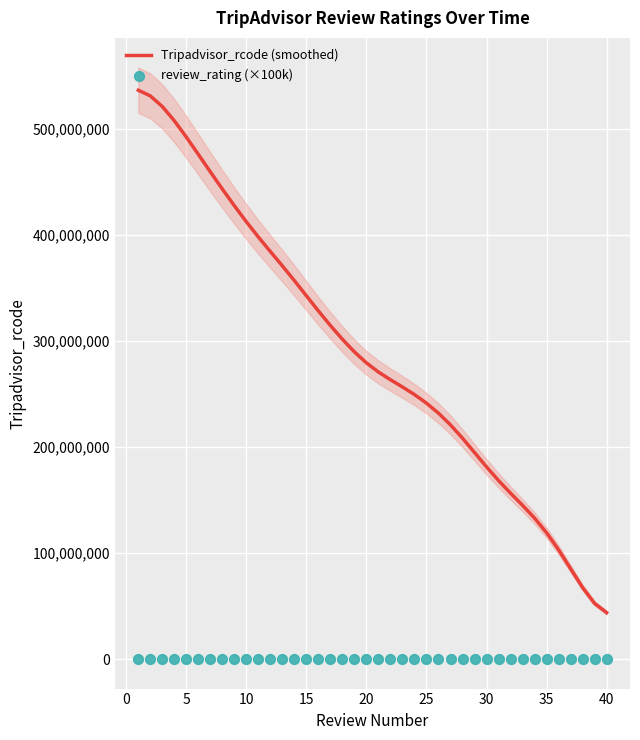

Is the value of review_rating (×100k) at 18 greater than the value of Tripadvisor_rcode (smoothed) at 31?

No